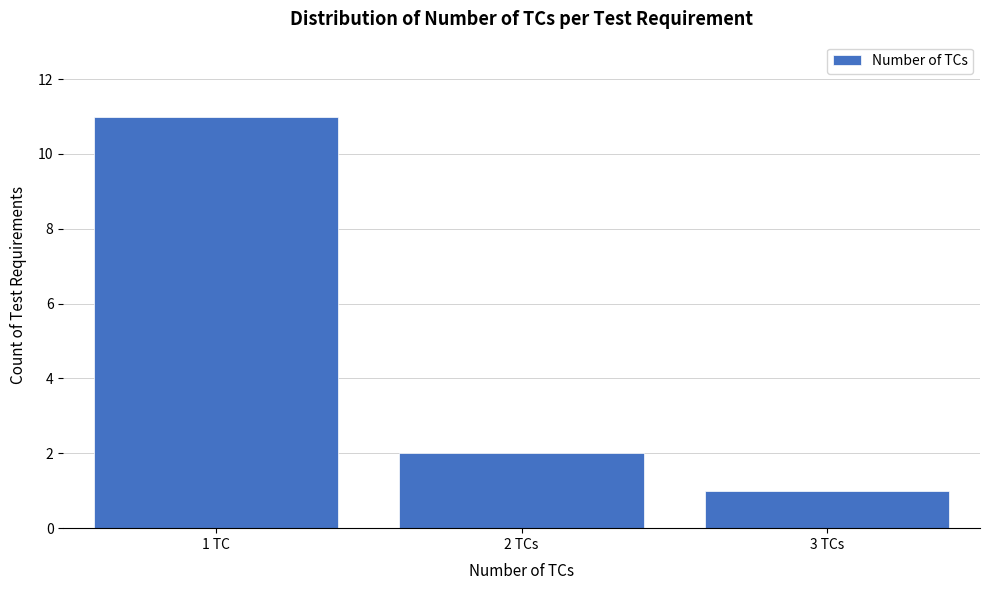

Reading left to right, list all the values displayed in this chart.

11	2	1